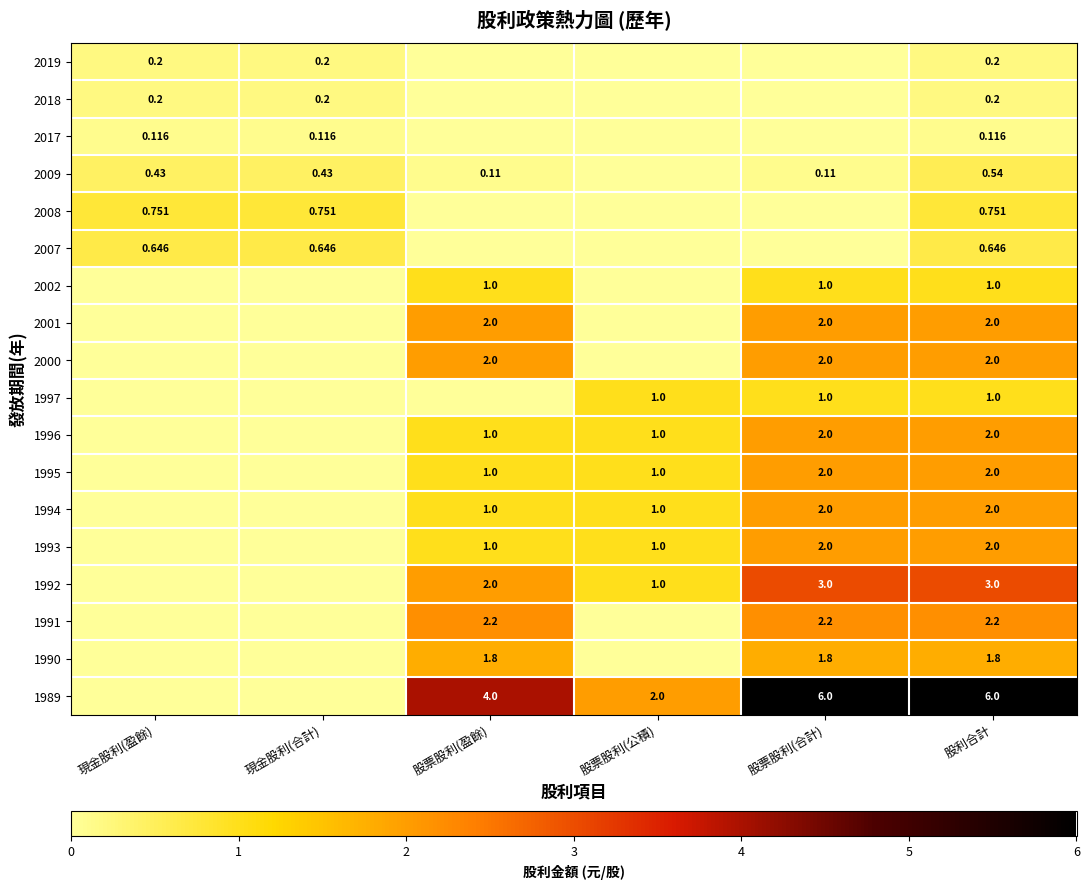

Is the value of 1996 at 股利合計 greater than the value of 2008 at 股利合計?

Yes